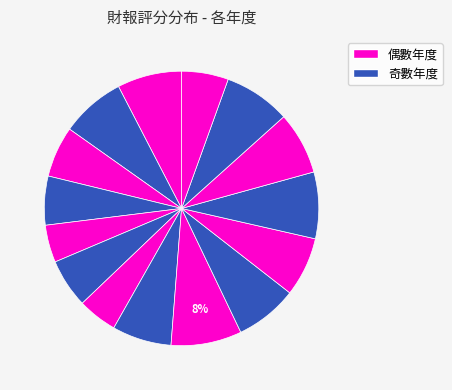

Which category has the smallest portion of the pie?

2020